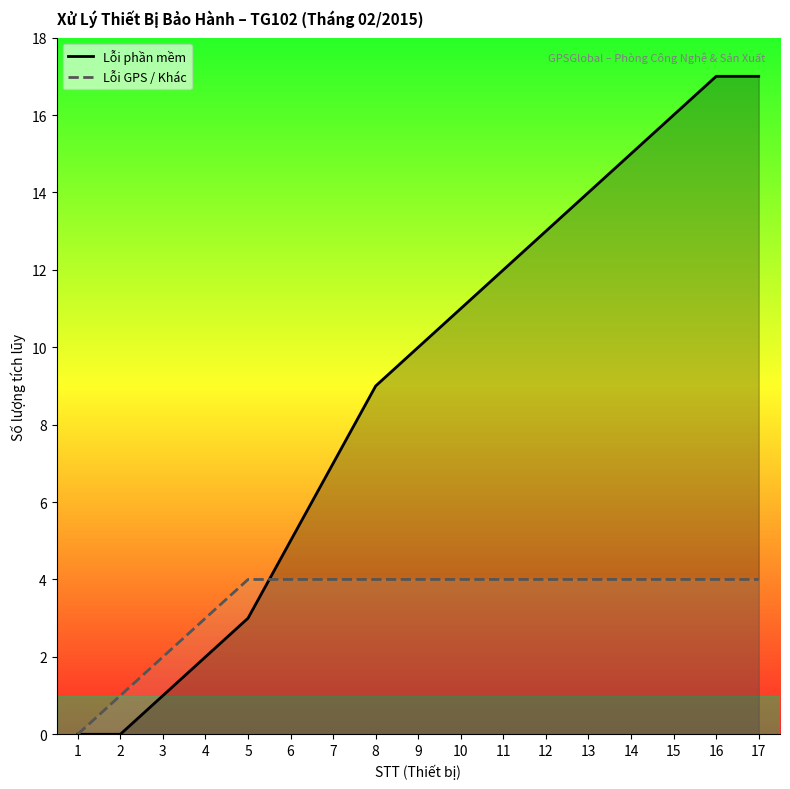

Where do Lỗi GPS / Khác and Lỗi phần mềm first cross each other?

5 and 6